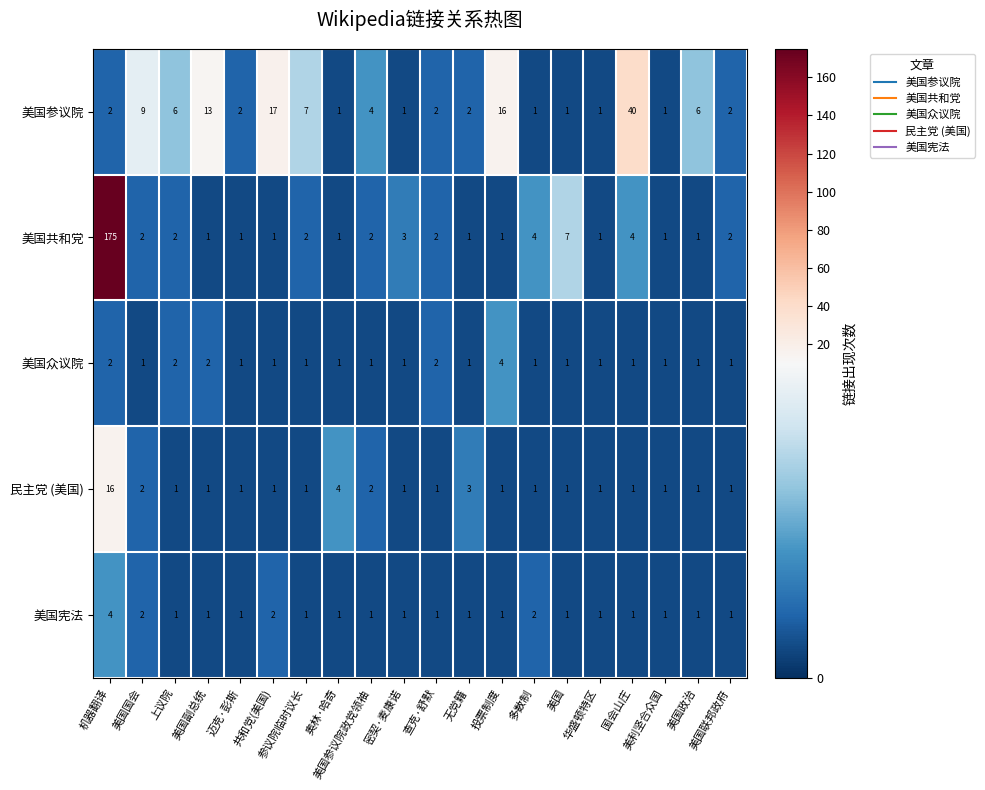

Reading right to left, extract all data points from this chart.

美国参议院: 美国联邦政府=2	美国政治=6	美利坚合众国=1	国会山庄=40	华盛顿特区=1	美国=1	多数制=1	投票制度=16	无党籍=2	查克·舒默=2	密契·麦康诺=1	美国参议院政党领袖=4	奥林·哈奇=1	参议院临时议长=7	共和党(美国)=17	迈克·彭斯=2	美国副总统=13	上议院=6	美国国会=9	机器翻译=2
美国共和党: 美国联邦政府=2	美国政治=1	美利坚合众国=1	国会山庄=4	华盛顿特区=1	美国=7	多数制=4	投票制度=1	无党籍=1	查克·舒默=2	密契·麦康诺=3	美国参议院政党领袖=2	奥林·哈奇=1	参议院临时议长=2	共和党(美国)=1	迈克·彭斯=1	美国副总统=1	上议院=2	美国国会=2	机器翻译=175
美国众议院: 美国联邦政府=1	美国政治=1	美利坚合众国=1	国会山庄=1	华盛顿特区=1	美国=1	多数制=1	投票制度=4	无党籍=1	查克·舒默=2	密契·麦康诺=1	美国参议院政党领袖=1	奥林·哈奇=1	参议院临时议长=1	共和党(美国)=1	迈克·彭斯=1	美国副总统=2	上议院=2	美国国会=1	机器翻译=2
民主党 (美国): 美国联邦政府=1	美国政治=1	美利坚合众国=1	国会山庄=1	华盛顿特区=1	美国=1	多数制=1	投票制度=1	无党籍=3	查克·舒默=1	密契·麦康诺=1	美国参议院政党领袖=2	奥林·哈奇=4	参议院临时议长=1	共和党(美国)=1	迈克·彭斯=1	美国副总统=1	上议院=1	美国国会=2	机器翻译=16
美国宪法: 美国联邦政府=1	美国政治=1	美利坚合众国=1	国会山庄=1	华盛顿特区=1	美国=1	多数制=2	投票制度=1	无党籍=1	查克·舒默=1	密契·麦康诺=1	美国参议院政党领袖=1	奥林·哈奇=1	参议院临时议长=1	共和党(美国)=2	迈克·彭斯=1	美国副总统=1	上议院=1	美国国会=2	机器翻译=4